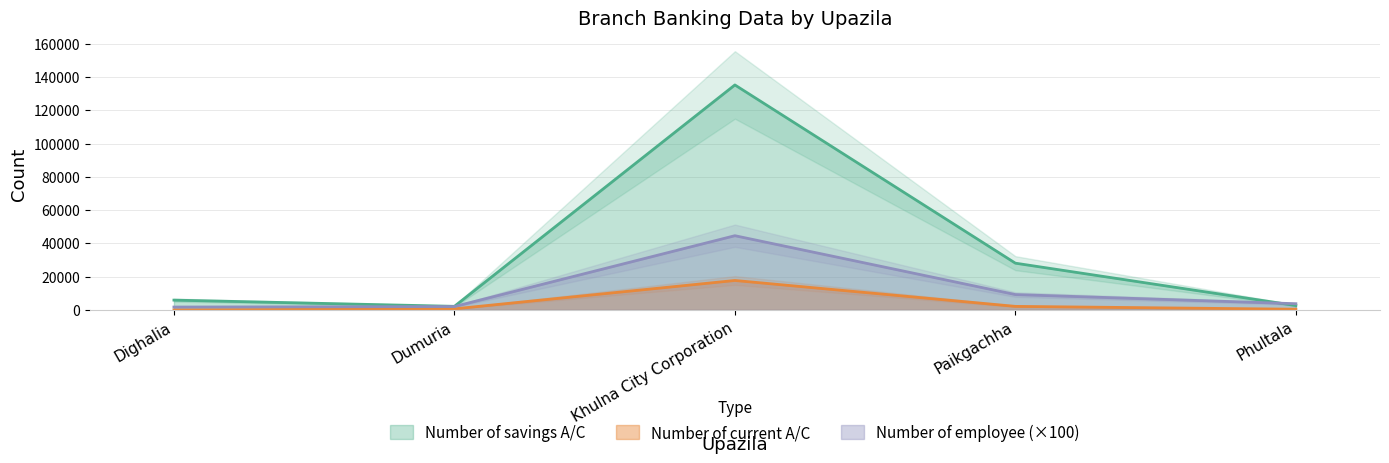

True or false: Number of current A/C and Number of employee cross at least once.

False